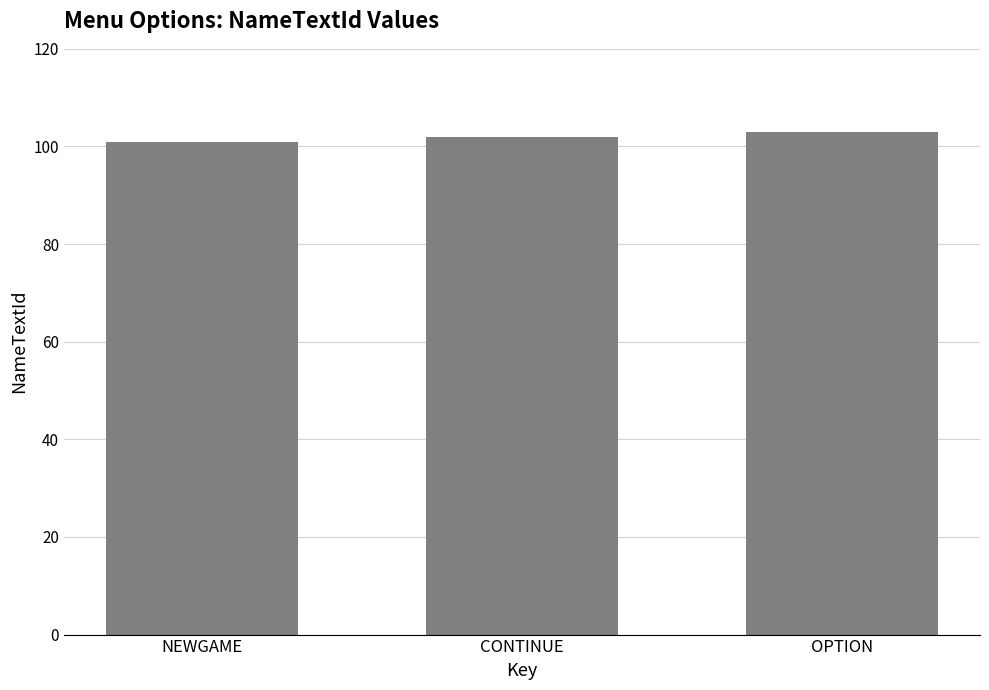

What is the sum of the values at NEWGAME and CONTINUE?

203